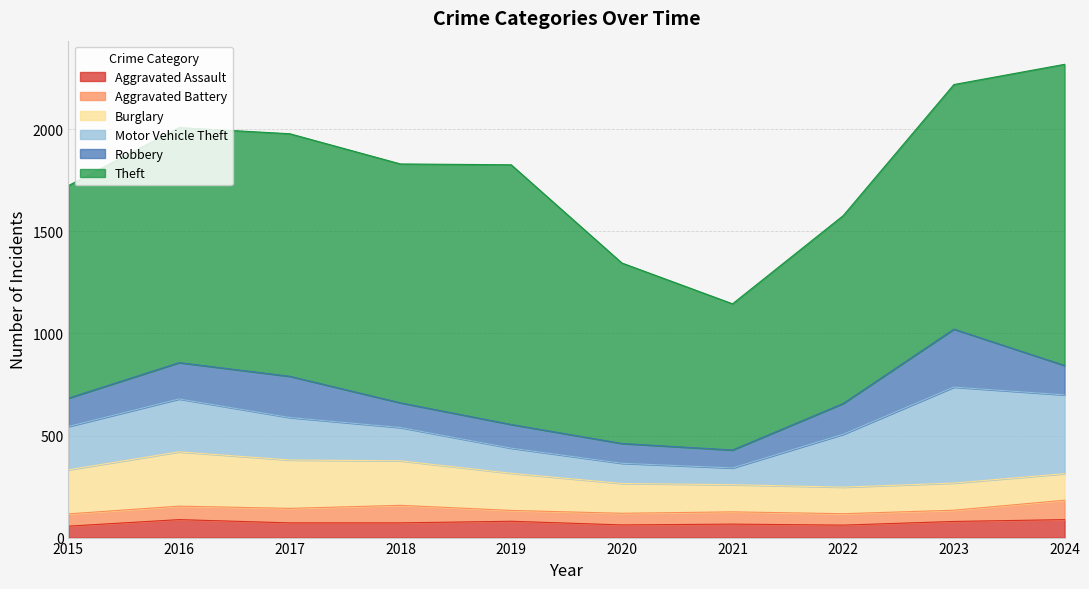

Where does the Burglary series first go above 182?

2015